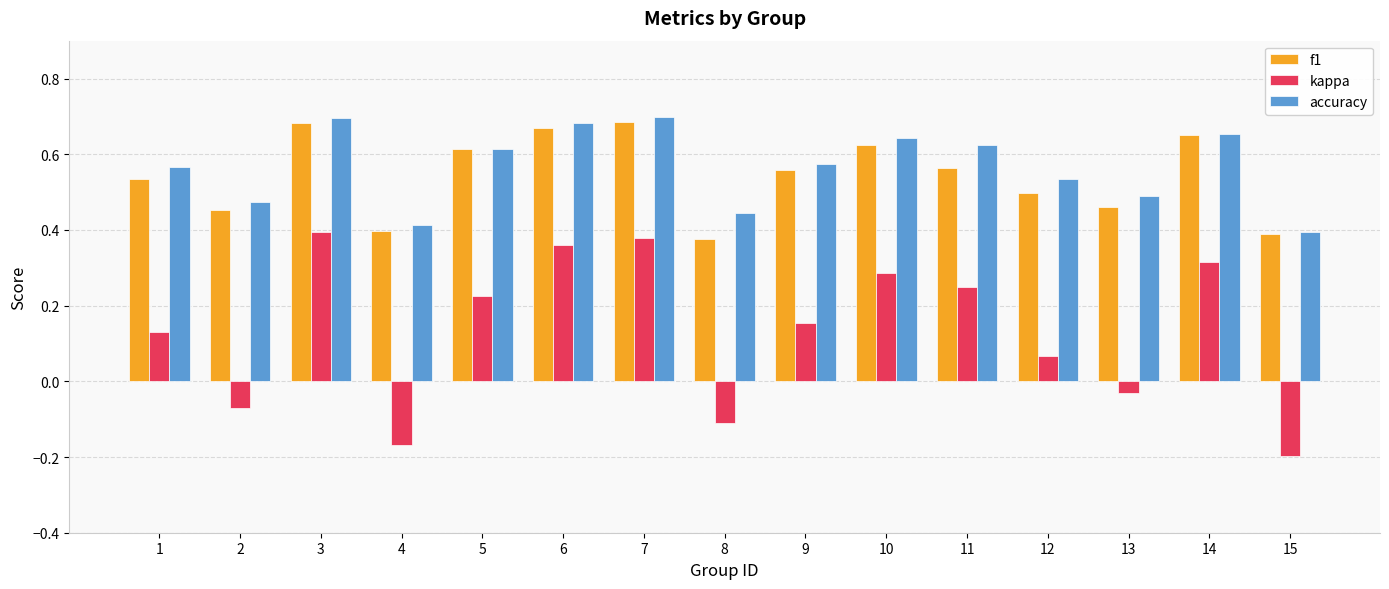

How many bars are there in each group?

3